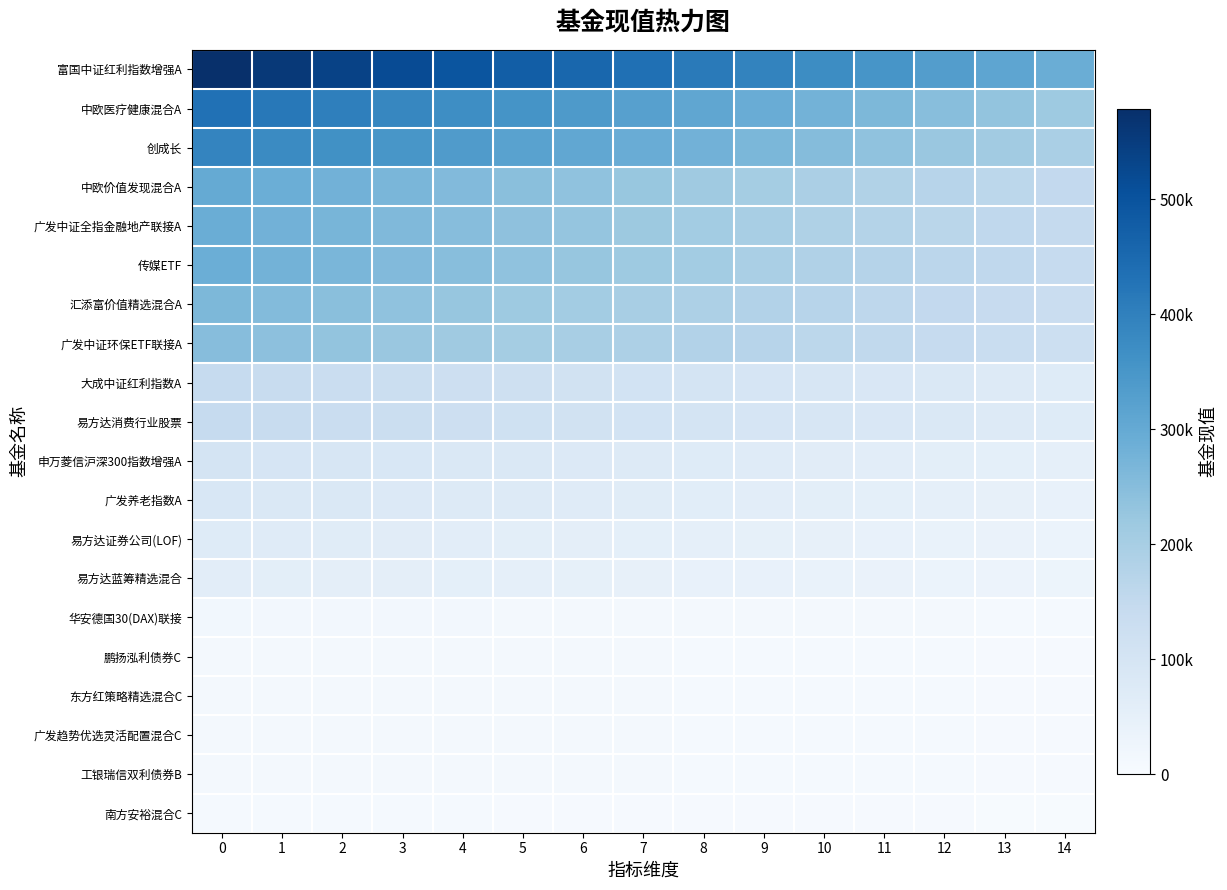

Which series has the largest range (max minus min)?

富国中证红利指数增强A